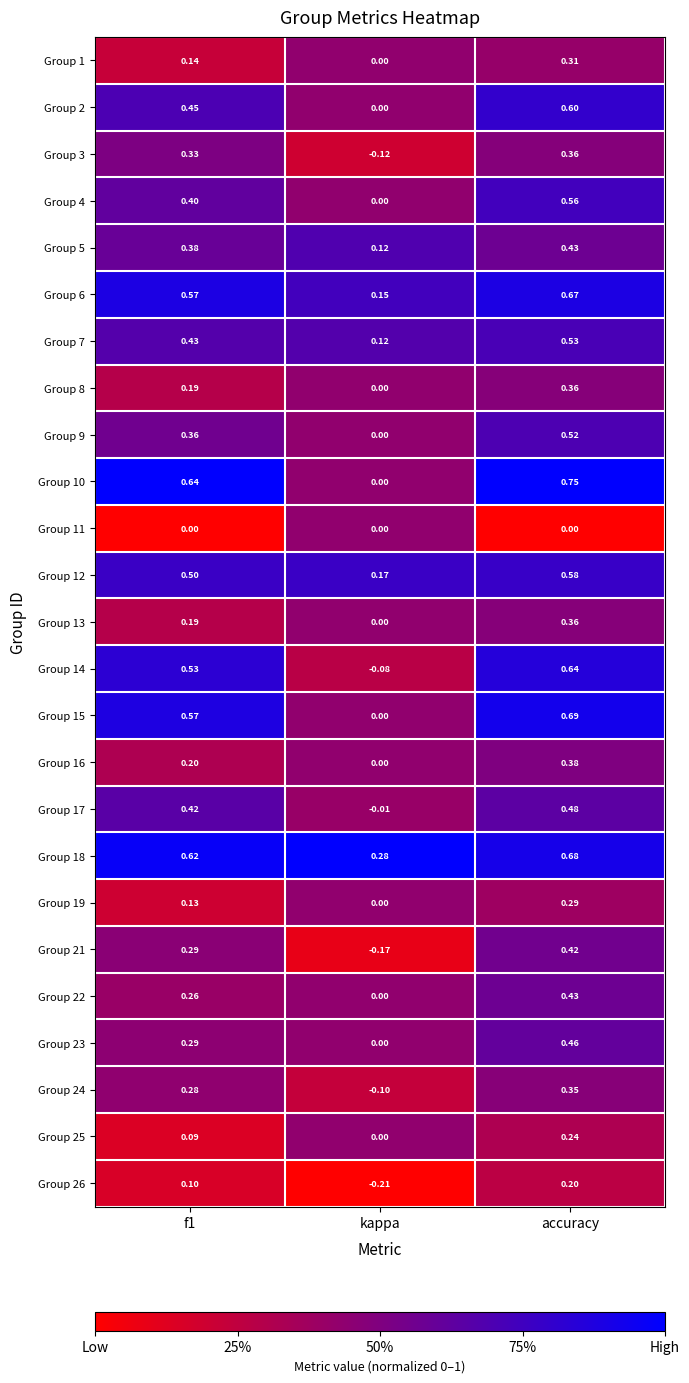

At which category is the sum across all series the highest?

accuracy